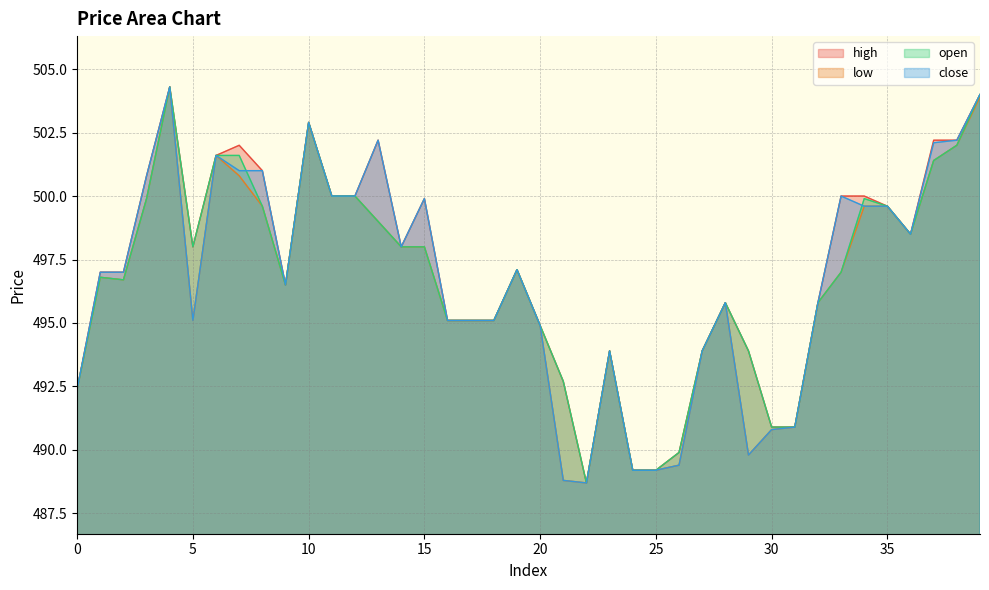

Is it true that close equals 869.4 at 17?

False